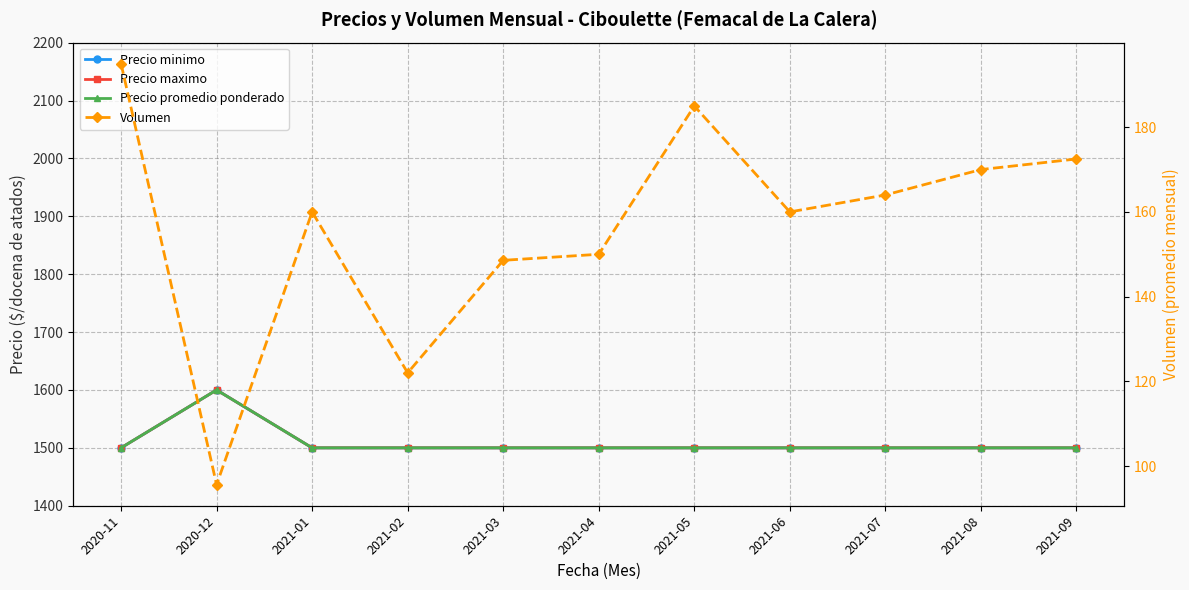

What is the difference between the maximum and minimum values in the Precio minimo series?

100.0